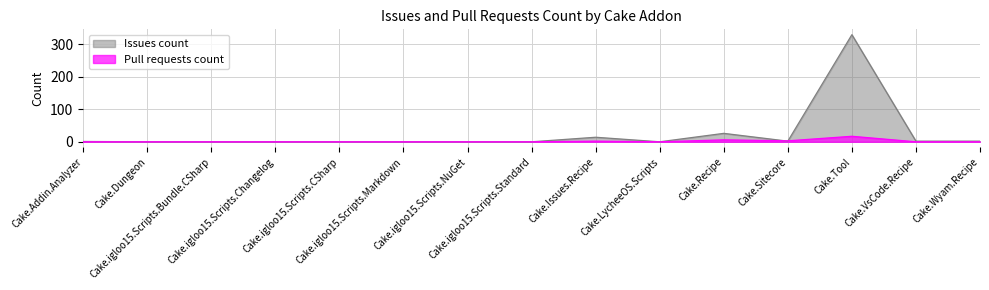

True or false: Pull requests count and Issues count intersect in this chart.

True